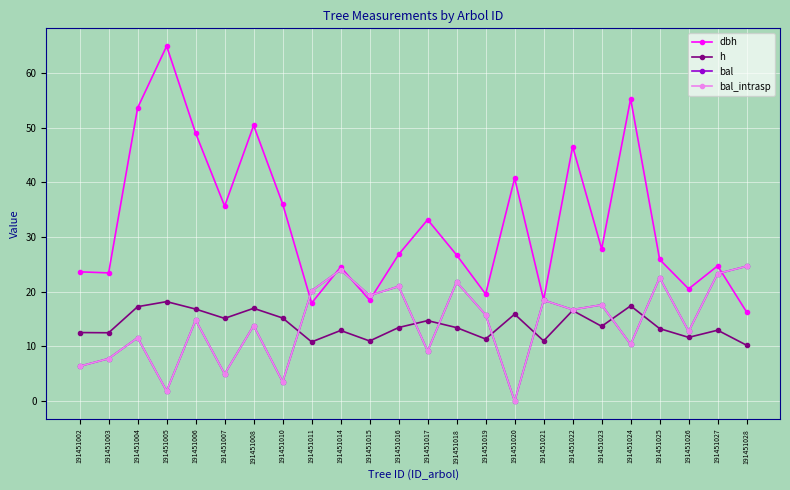

List the series in order of their peak value, lowest first.

h, bal, bal_intrasp, dbh